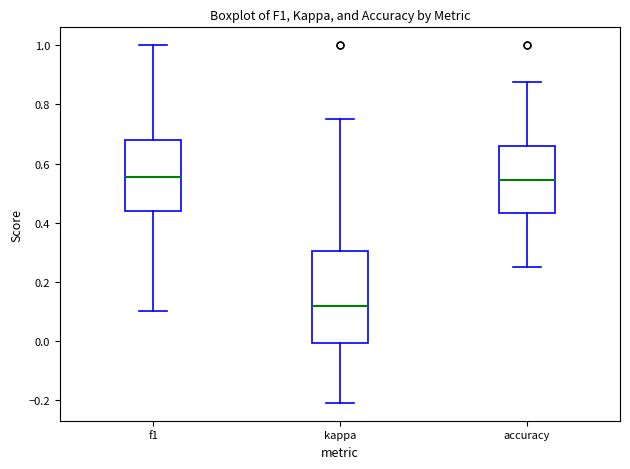

Reading left to right, read every box against the y-axis: the position of its median line, the range the box covers, and the ends of its whiskers. The values are not printed on the chart, so give them approximately, as read against the axis.

f1: median 0.56, box 0.44 to 0.68, whiskers 0.10 to 1.00
kappa: median 0.12, box 0.00 to 0.30, whiskers -0.20 to 0.76
accuracy: median 0.54, box 0.44 to 0.66, whiskers 0.26 to 0.88